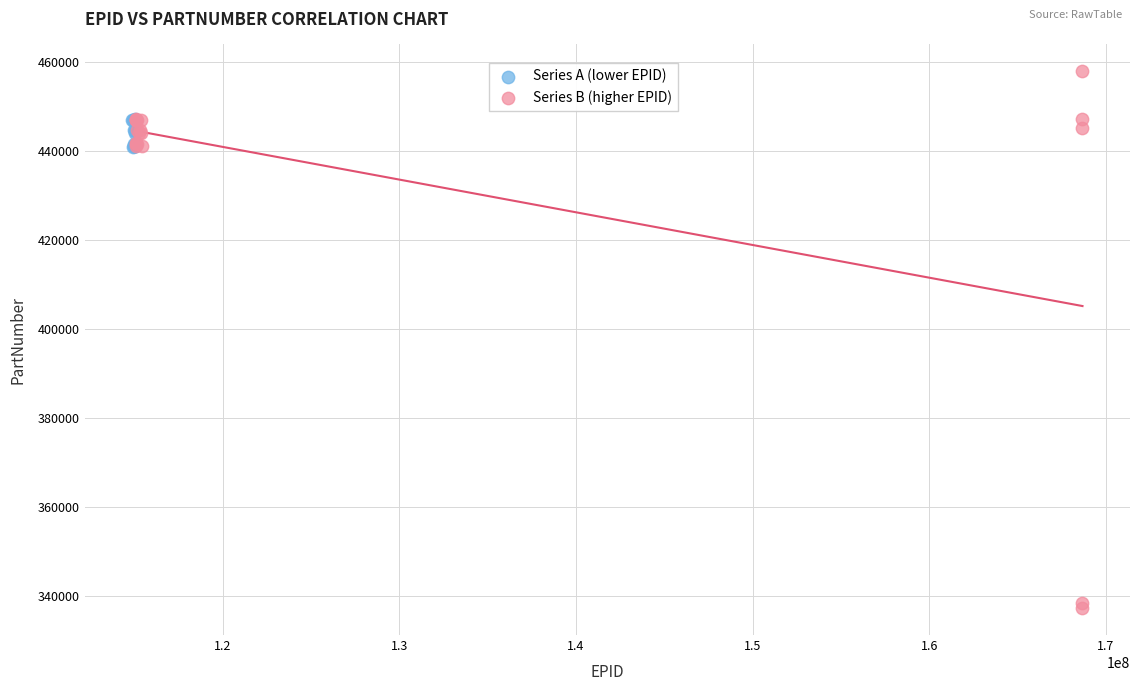

Which series reaches the maximum Y coordinate?

Series B (higher EPID)